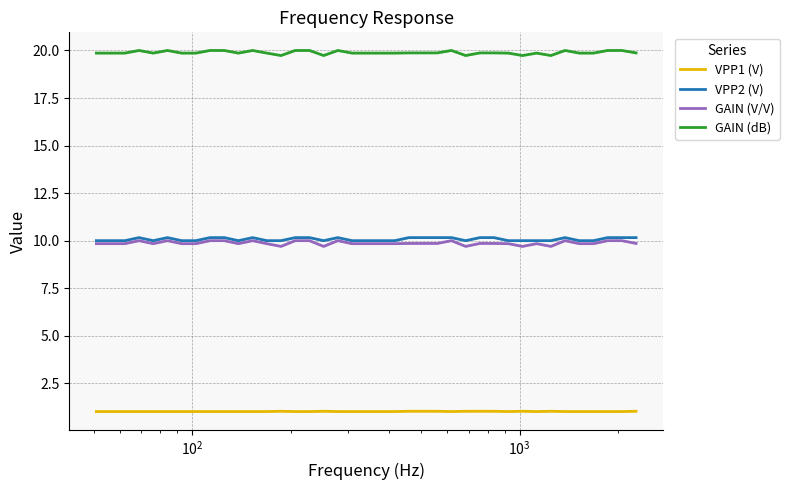

What is the greatest value displayed?

20.0